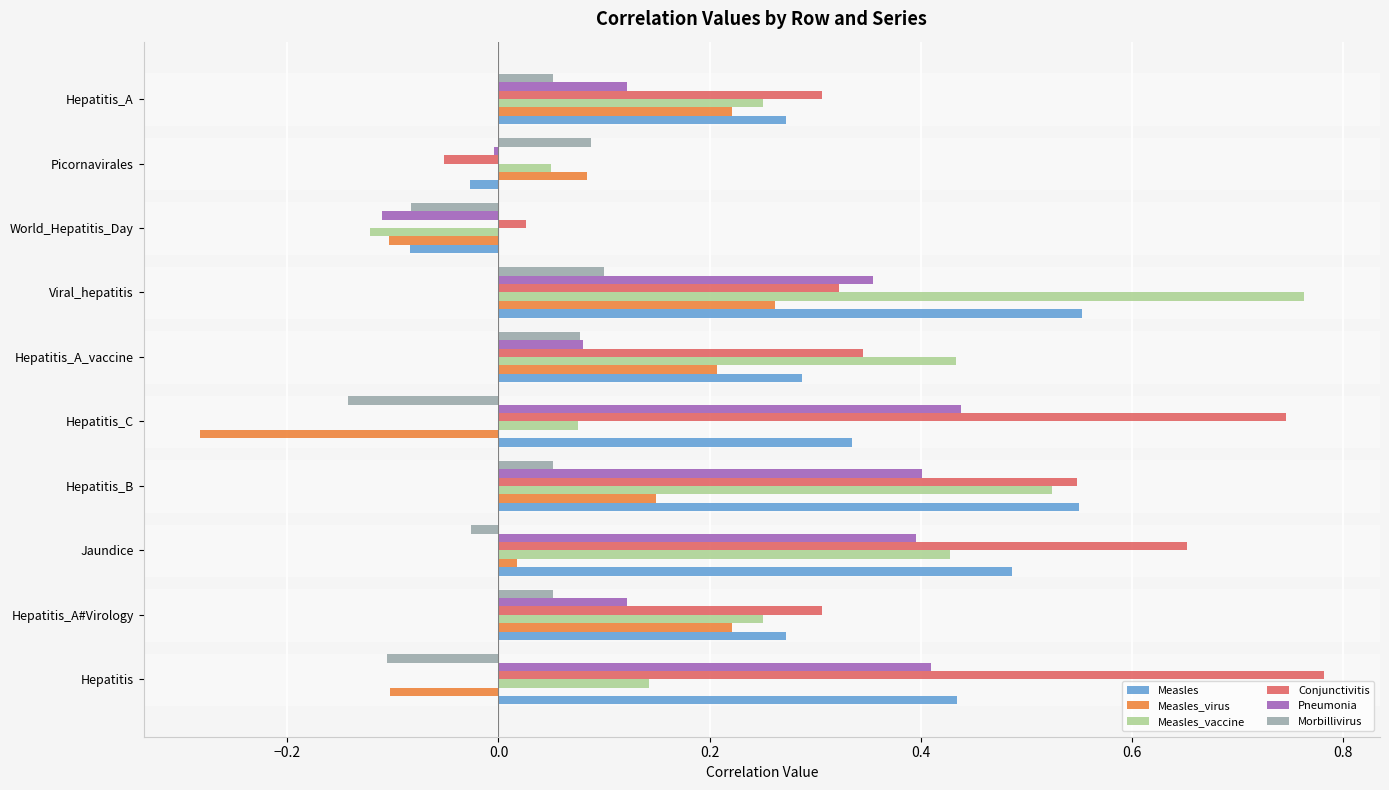

True or false: Morbillivirus has a value of 0.0 at Hepatitis_C.

True